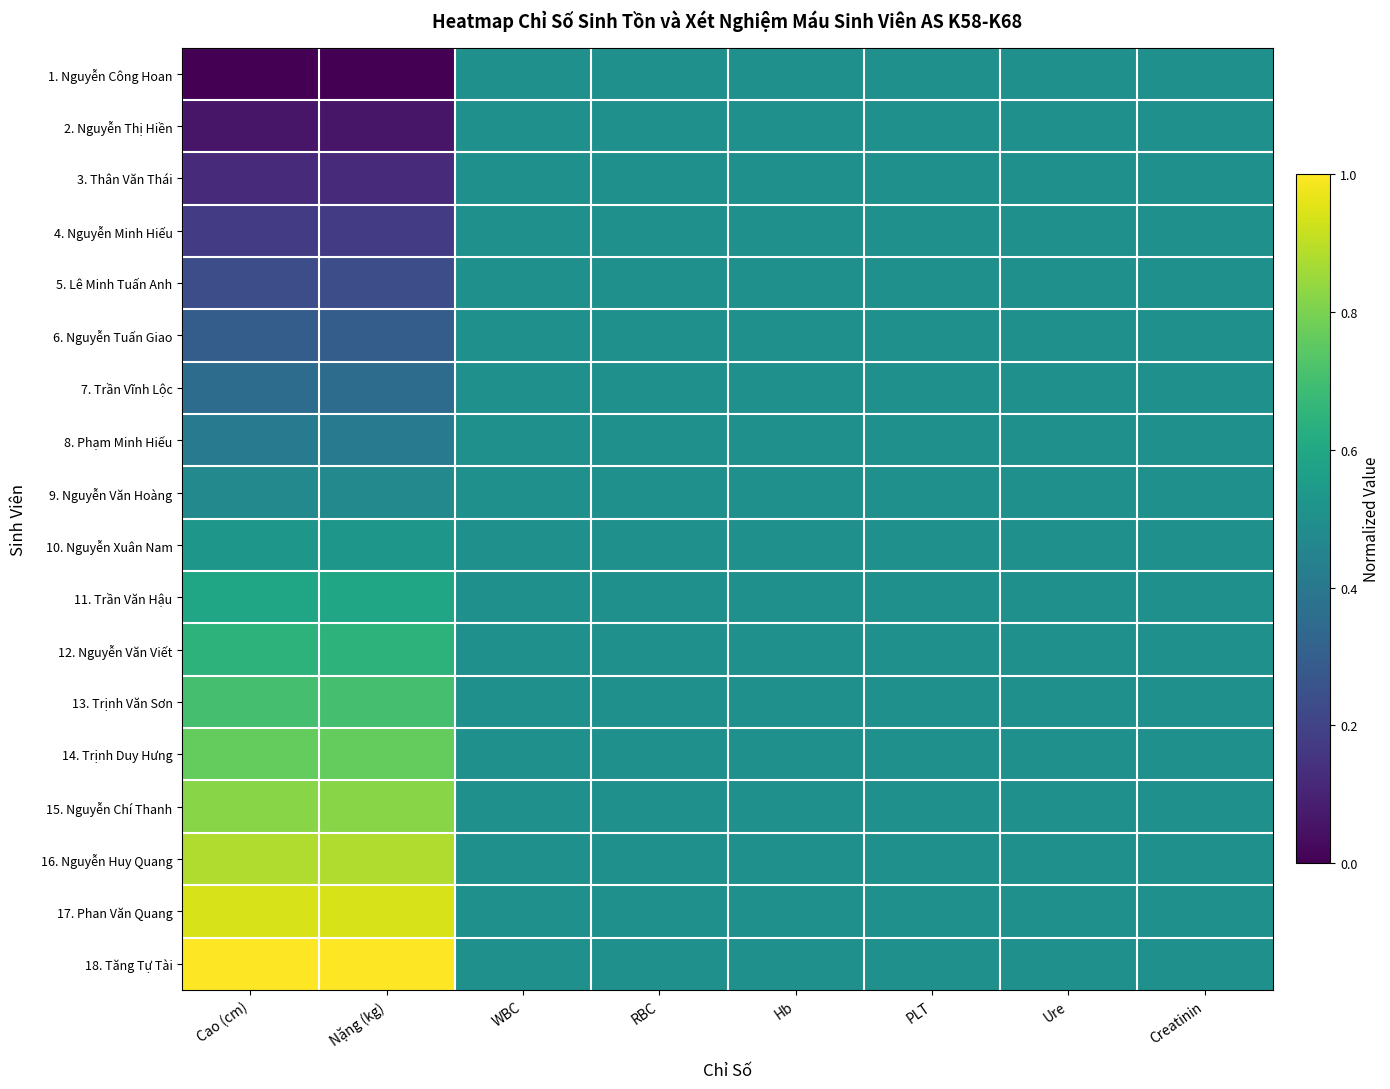

Reading left to right, extract all data points from this chart.

1. Nguyễn Công Hoan: Cao (cm)=0.0	Nặng (kg)=0.0	WBC=0.5	RBC=0.5	Hb=0.5	PLT=0.5	Ure=0.5	Creatinin=0.5
2. Nguyễn Thị Hiền: Cao (cm)=0.1	Nặng (kg)=0.1	WBC=0.5	RBC=0.5	Hb=0.5	PLT=0.5	Ure=0.5	Creatinin=0.5
3. Thân Văn Thái: Cao (cm)=0.1	Nặng (kg)=0.1	WBC=0.5	RBC=0.5	Hb=0.5	PLT=0.5	Ure=0.5	Creatinin=0.5
4. Nguyễn Minh Hiếu: Cao (cm)=0.2	Nặng (kg)=0.2	WBC=0.5	RBC=0.5	Hb=0.5	PLT=0.5	Ure=0.5	Creatinin=0.5
5. Lê Minh Tuấn Anh: Cao (cm)=0.2	Nặng (kg)=0.2	WBC=0.5	RBC=0.5	Hb=0.5	PLT=0.5	Ure=0.5	Creatinin=0.5
6. Nguyễn Tuấn Giao: Cao (cm)=0.3	Nặng (kg)=0.3	WBC=0.5	RBC=0.5	Hb=0.5	PLT=0.5	Ure=0.5	Creatinin=0.5
7. Trần Vĩnh Lộc: Cao (cm)=0.4	Nặng (kg)=0.4	WBC=0.5	RBC=0.5	Hb=0.5	PLT=0.5	Ure=0.5	Creatinin=0.5
8. Phạm Minh Hiếu: Cao (cm)=0.4	Nặng (kg)=0.4	WBC=0.5	RBC=0.5	Hb=0.5	PLT=0.5	Ure=0.5	Creatinin=0.5
9. Nguyễn Văn Hoàng: Cao (cm)=0.5	Nặng (kg)=0.5	WBC=0.5	RBC=0.5	Hb=0.5	PLT=0.5	Ure=0.5	Creatinin=0.5
10. Nguyễn Xuân Nam: Cao (cm)=0.5	Nặng (kg)=0.5	WBC=0.5	RBC=0.5	Hb=0.5	PLT=0.5	Ure=0.5	Creatinin=0.5
11. Trần Văn Hậu: Cao (cm)=0.6	Nặng (kg)=0.6	WBC=0.5	RBC=0.5	Hb=0.5	PLT=0.5	Ure=0.5	Creatinin=0.5
12. Nguyễn Văn Viết: Cao (cm)=0.6	Nặng (kg)=0.6	WBC=0.5	RBC=0.5	Hb=0.5	PLT=0.5	Ure=0.5	Creatinin=0.5
13. Trịnh Văn Sơn: Cao (cm)=0.7	Nặng (kg)=0.7	WBC=0.5	RBC=0.5	Hb=0.5	PLT=0.5	Ure=0.5	Creatinin=0.5
14. Trịnh Duy Hưng: Cao (cm)=0.8	Nặng (kg)=0.8	WBC=0.5	RBC=0.5	Hb=0.5	PLT=0.5	Ure=0.5	Creatinin=0.5
15. Nguyễn Chí Thanh: Cao (cm)=0.8	Nặng (kg)=0.8	WBC=0.5	RBC=0.5	Hb=0.5	PLT=0.5	Ure=0.5	Creatinin=0.5
16. Nguyễn Huy Quang: Cao (cm)=0.9	Nặng (kg)=0.9	WBC=0.5	RBC=0.5	Hb=0.5	PLT=0.5	Ure=0.5	Creatinin=0.5
17. Phan Văn Quang: Cao (cm)=0.9	Nặng (kg)=0.9	WBC=0.5	RBC=0.5	Hb=0.5	PLT=0.5	Ure=0.5	Creatinin=0.5
18. Tăng Tự Tài: Cao (cm)=1.0	Nặng (kg)=1.0	WBC=0.5	RBC=0.5	Hb=0.5	PLT=0.5	Ure=0.5	Creatinin=0.5